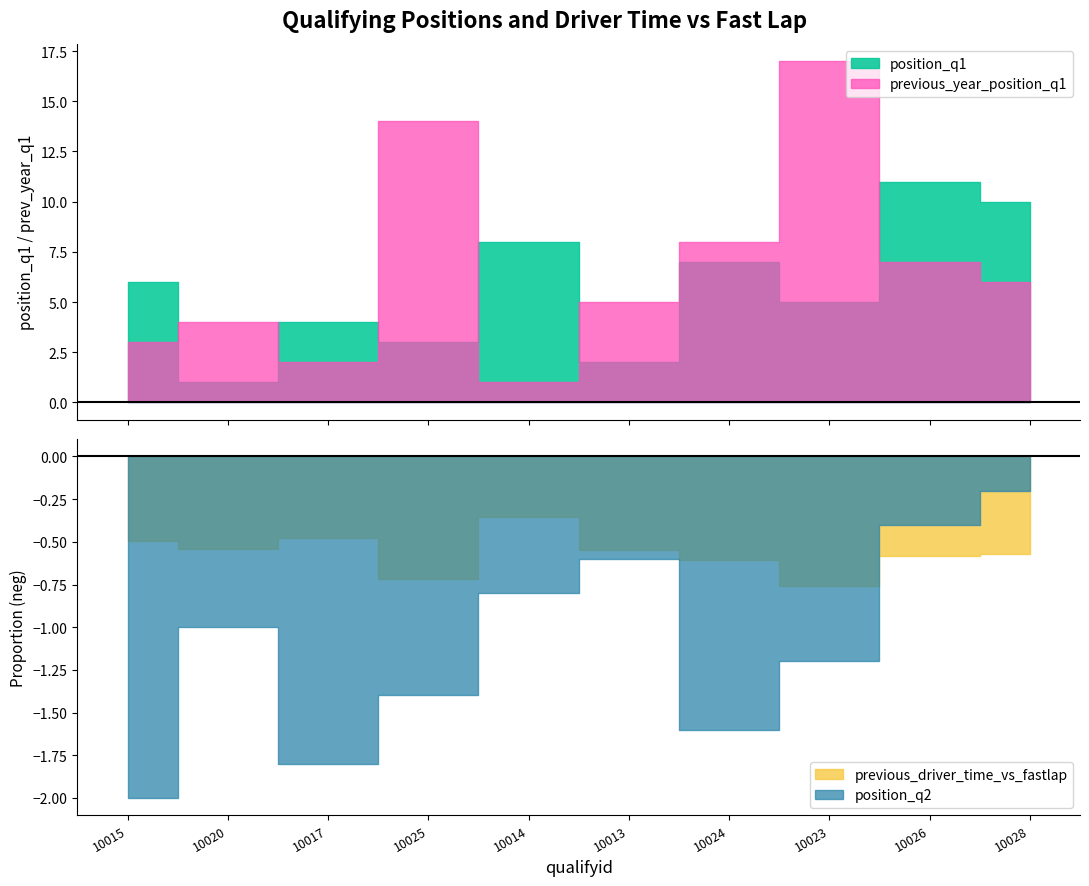

What is the value of the previous_year_position_q1 point at the 3rd from the left?

2